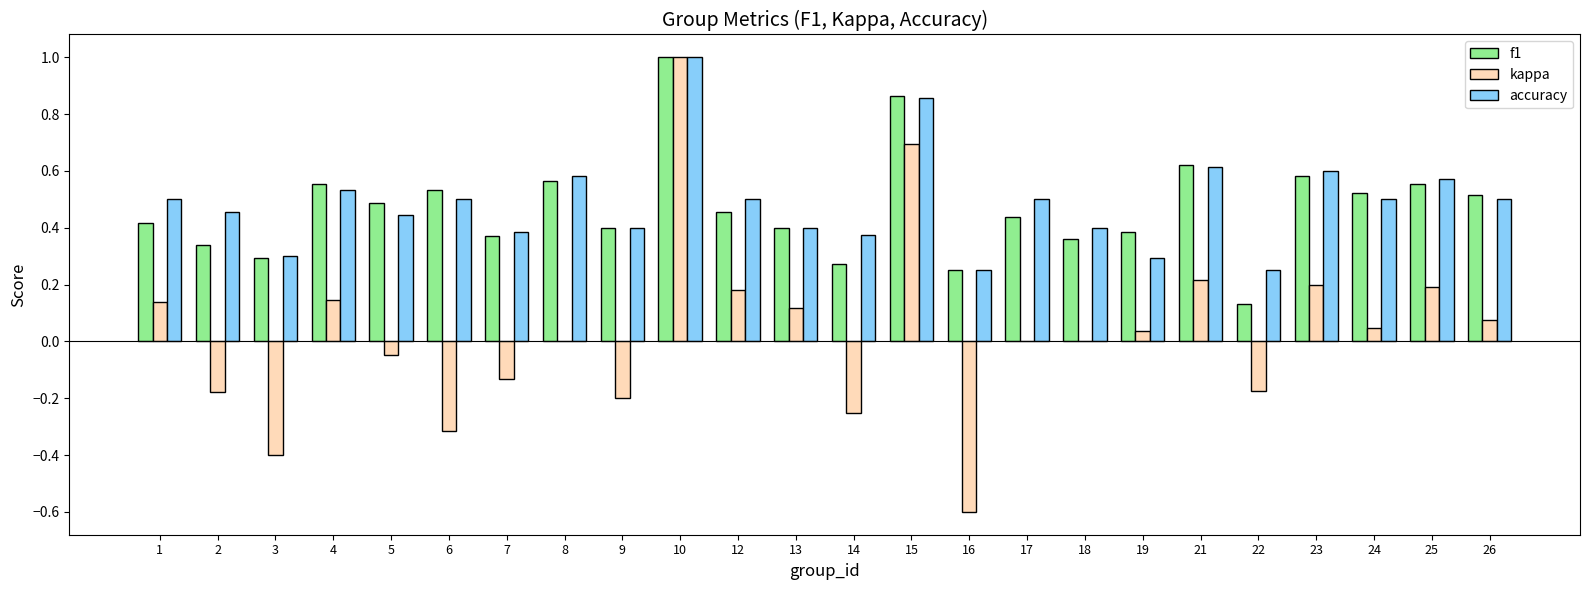

Is the value of f1 at 8 greater than the value of accuracy at 7?

Yes